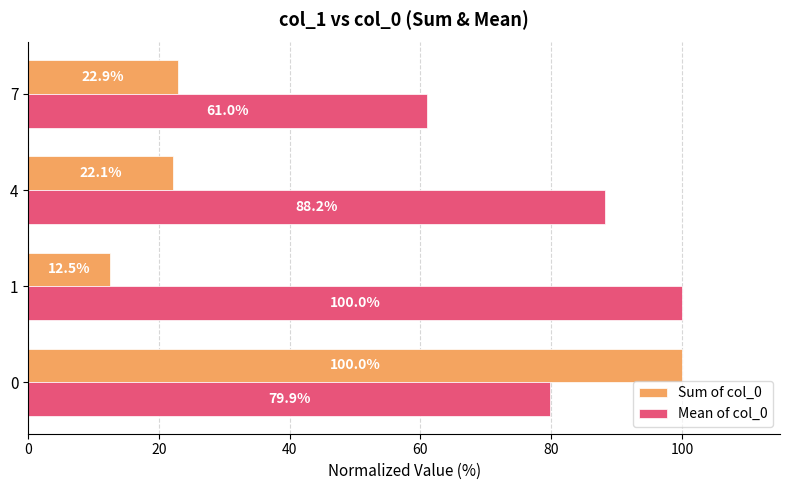

What are all the series names shown in the legend?

Sum of col_0, Mean of col_0